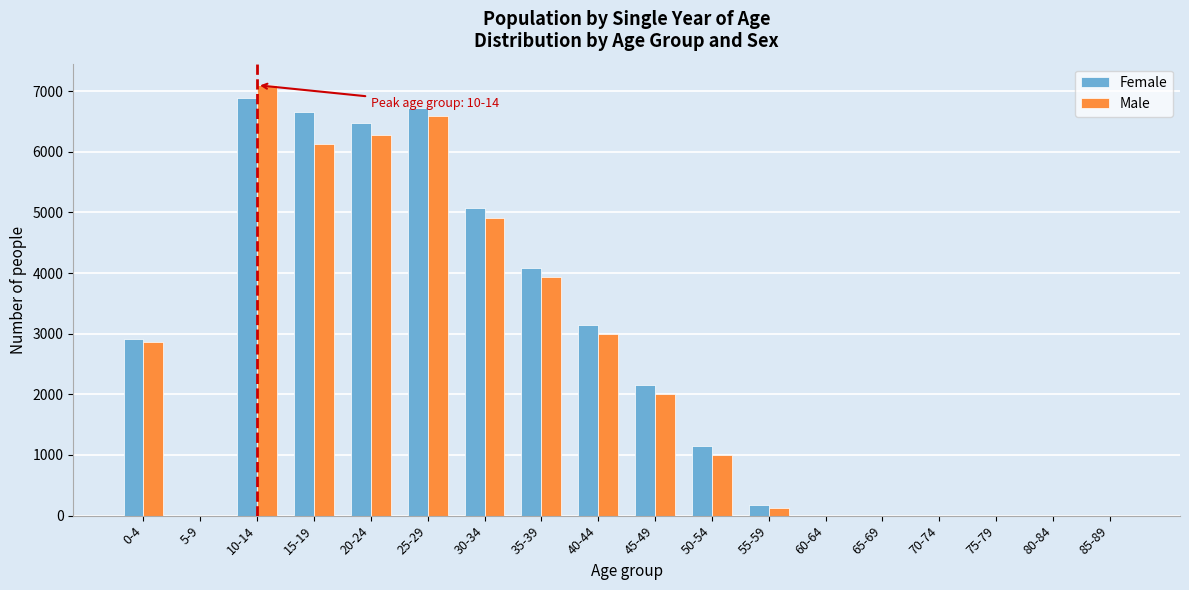

What is the sum of all Female values?

45443